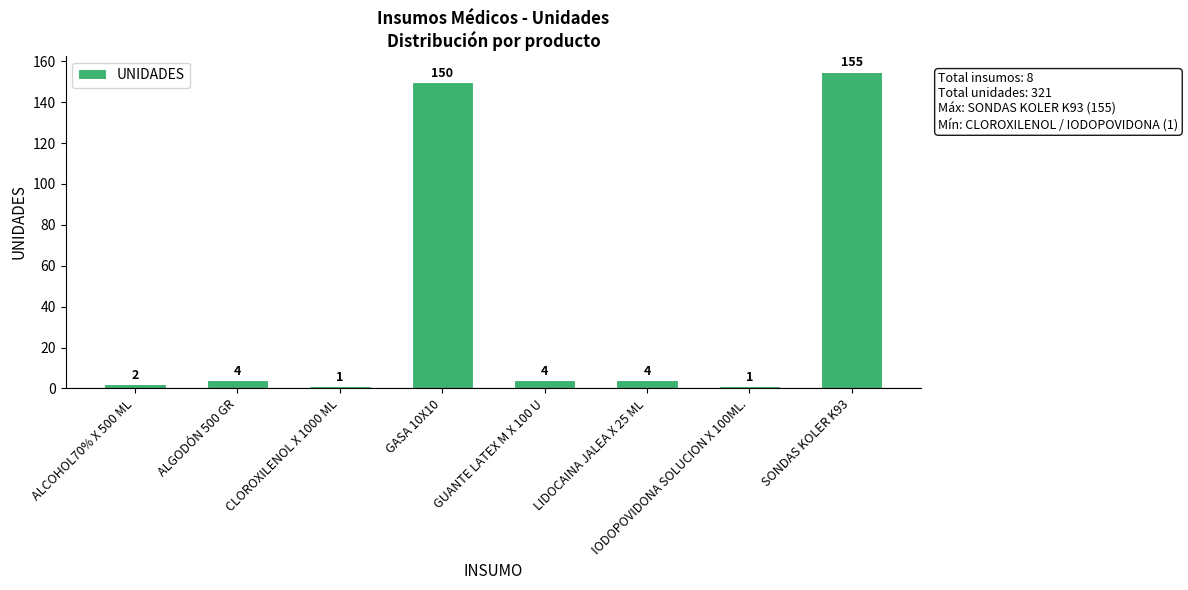

What position from the right is SONDAS KOLER K93?

1